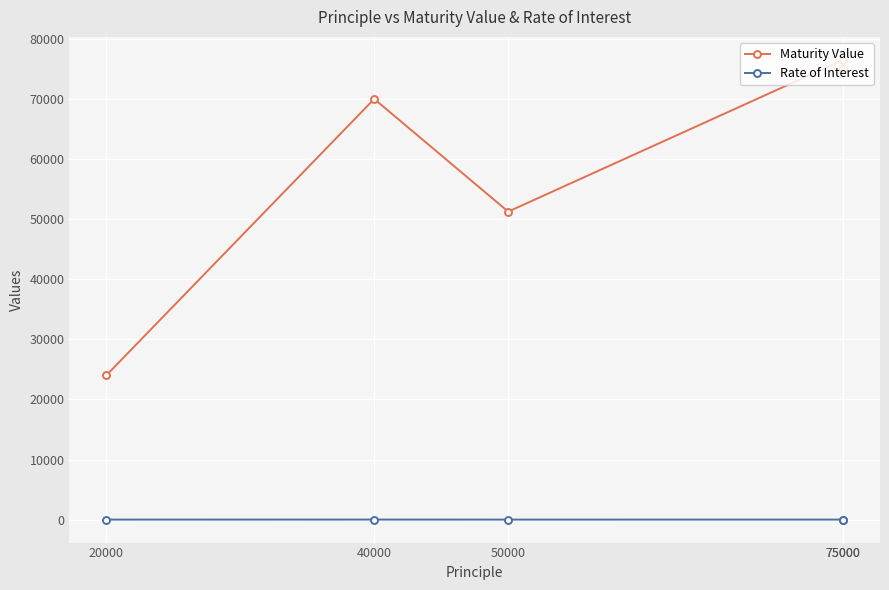

What are all the series names shown in the legend?

Maturity Value, Rate of Interest